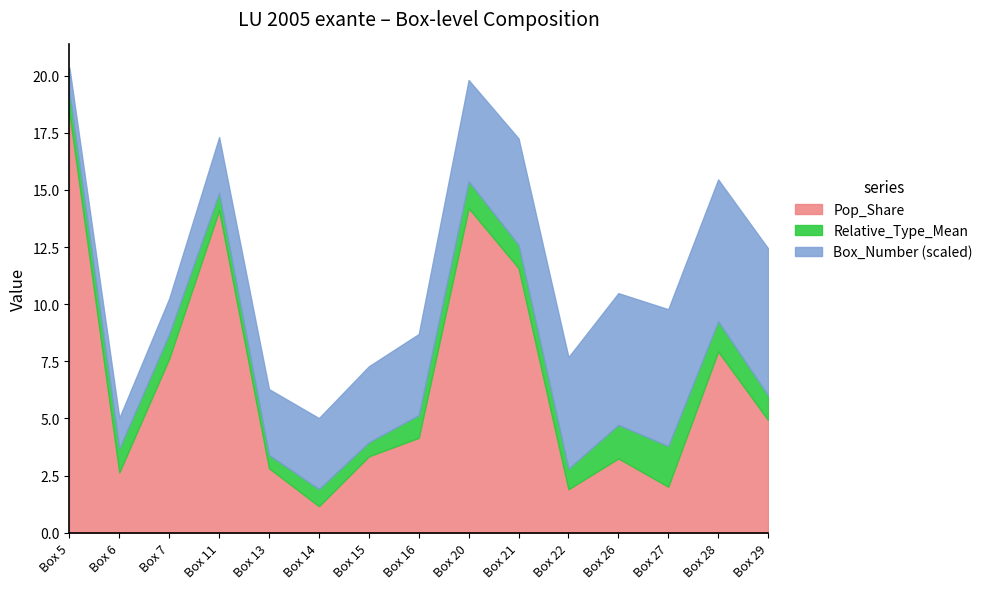

True or false: Relative_Type_Mean and Box_Number intersect in this chart.

False